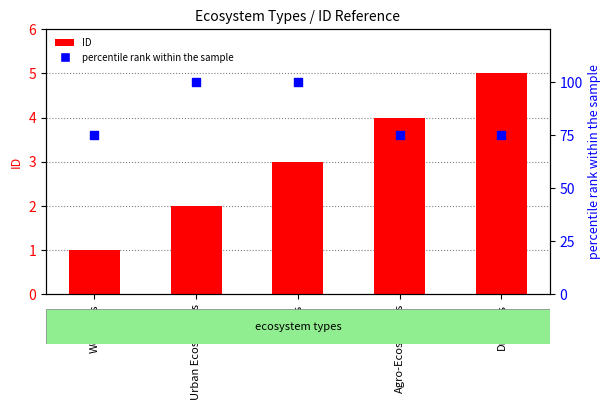

What are all the series names shown in the legend?

ID, percentile rank within the sample